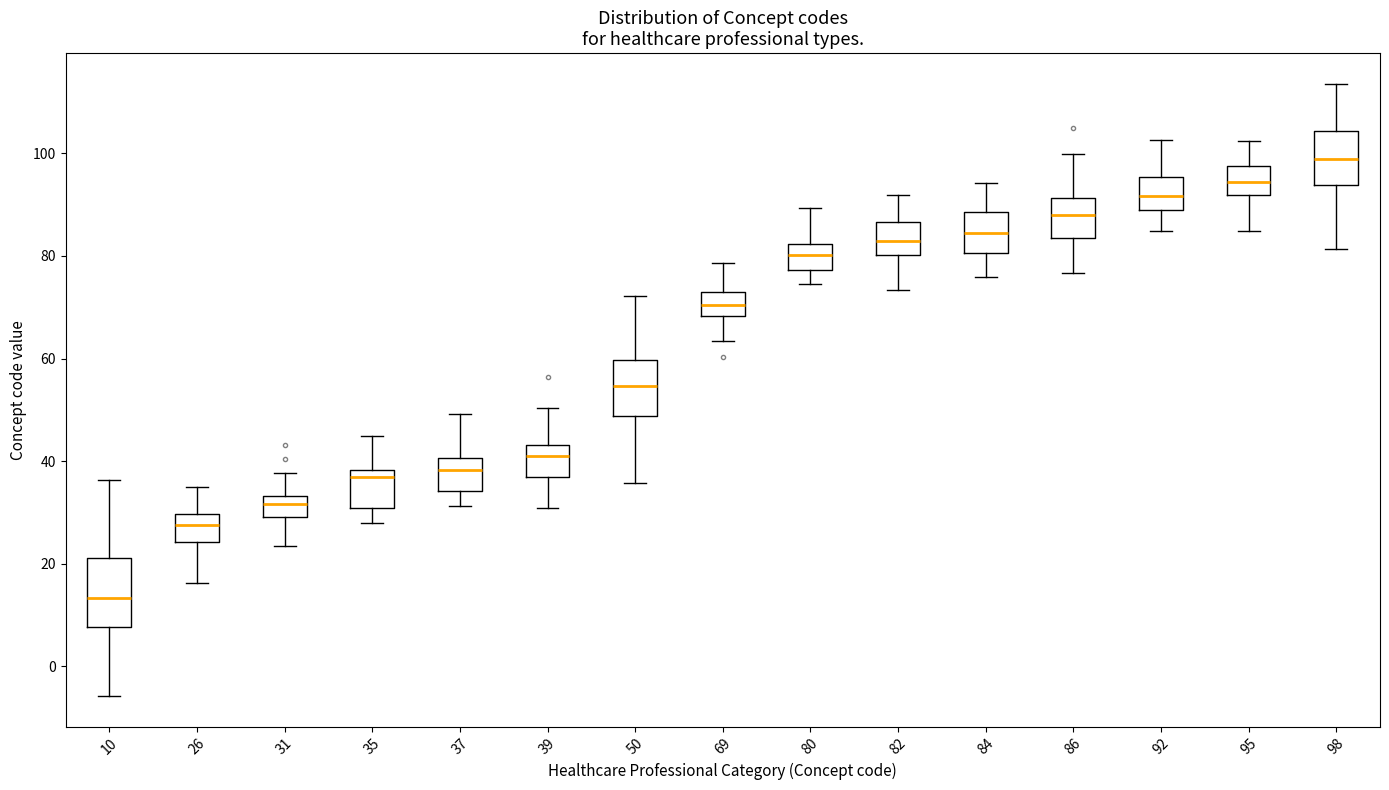

Reading left to right, read every box against the y-axis: the position of its median line, the range the box covers, and the ends of its whiskers. The values are not printed on the chart, so give them approximately, as read against the axis.

10: median 14, box 8 to 22, whiskers -6 to 36
26: median 28, box 24 to 30, whiskers 16 to 36
31: median 32, box 30 to 34, whiskers 24 to 38
35: median 36, box 30 to 38, whiskers 28 to 44
37: median 38, box 34 to 40, whiskers 32 to 50
39: median 40, box 36 to 44, whiskers 30 to 50
50: median 54, box 48 to 60, whiskers 36 to 72
69: median 70, box 68 to 72, whiskers 64 to 78
80: median 80, box 78 to 82, whiskers 74 to 90
82: median 82, box 80 to 86, whiskers 74 to 92
84: median 84, box 80 to 88, whiskers 76 to 94
86: median 88, box 84 to 92, whiskers 76 to 100
92: median 92, box 88 to 96, whiskers 84 to 102
95: median 94, box 92 to 98, whiskers 84 to 102
98: median 98, box 94 to 104, whiskers 82 to 114